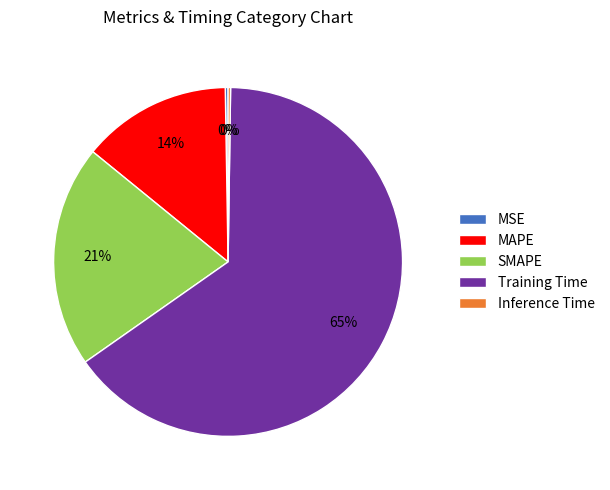

To the nearest percent, what is the average slice percentage?

20%